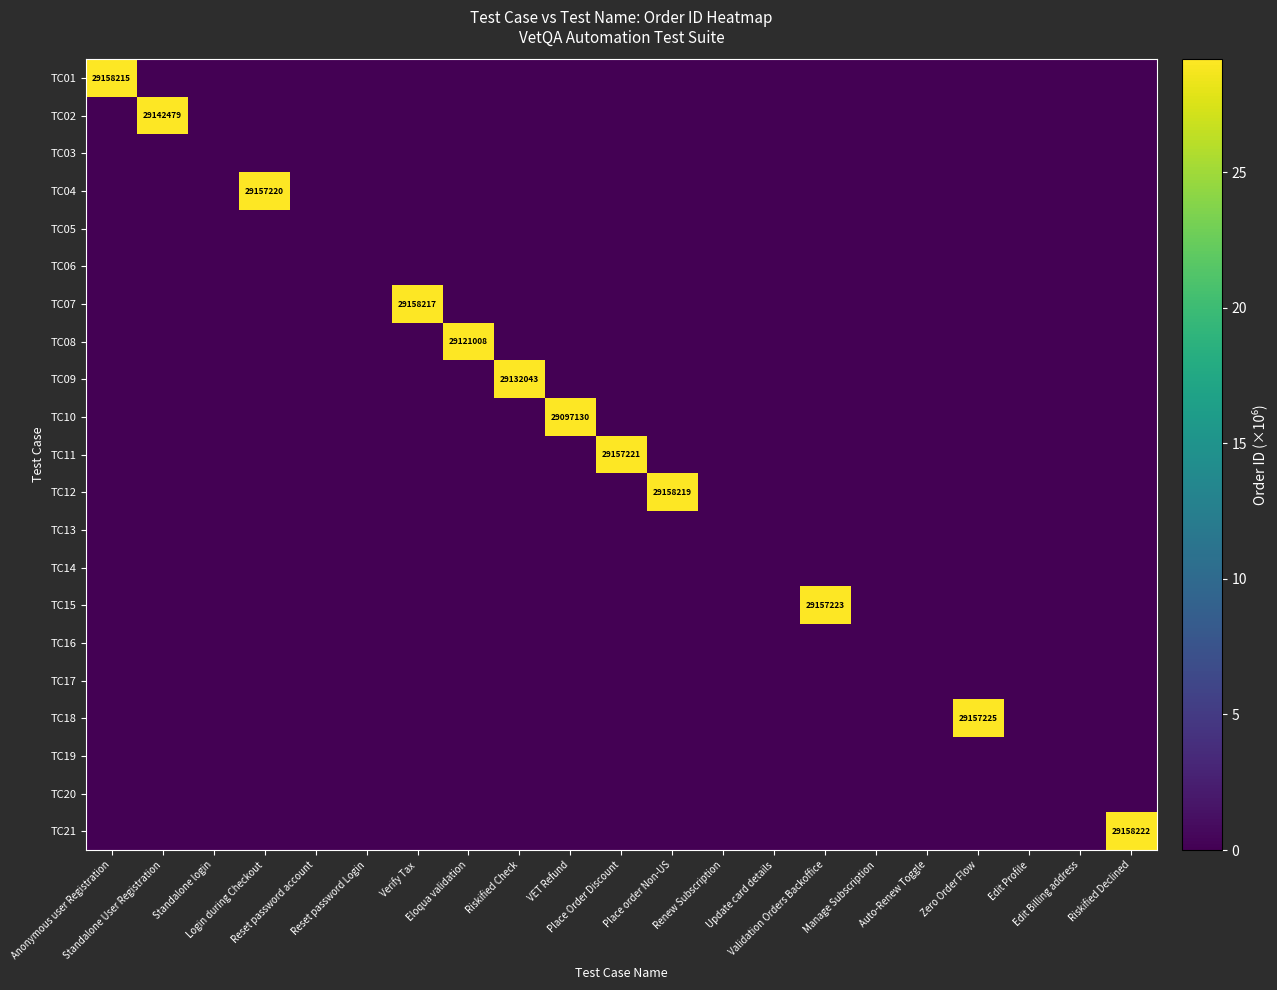

At Reset password account, list the series in order from largest to smallest.

TC01, TC02, TC03, TC04, TC05, TC06, TC07, TC08, TC09, TC10, TC11, TC12, TC13, TC14, TC15, TC16, TC17, TC18, TC19, TC20, TC21